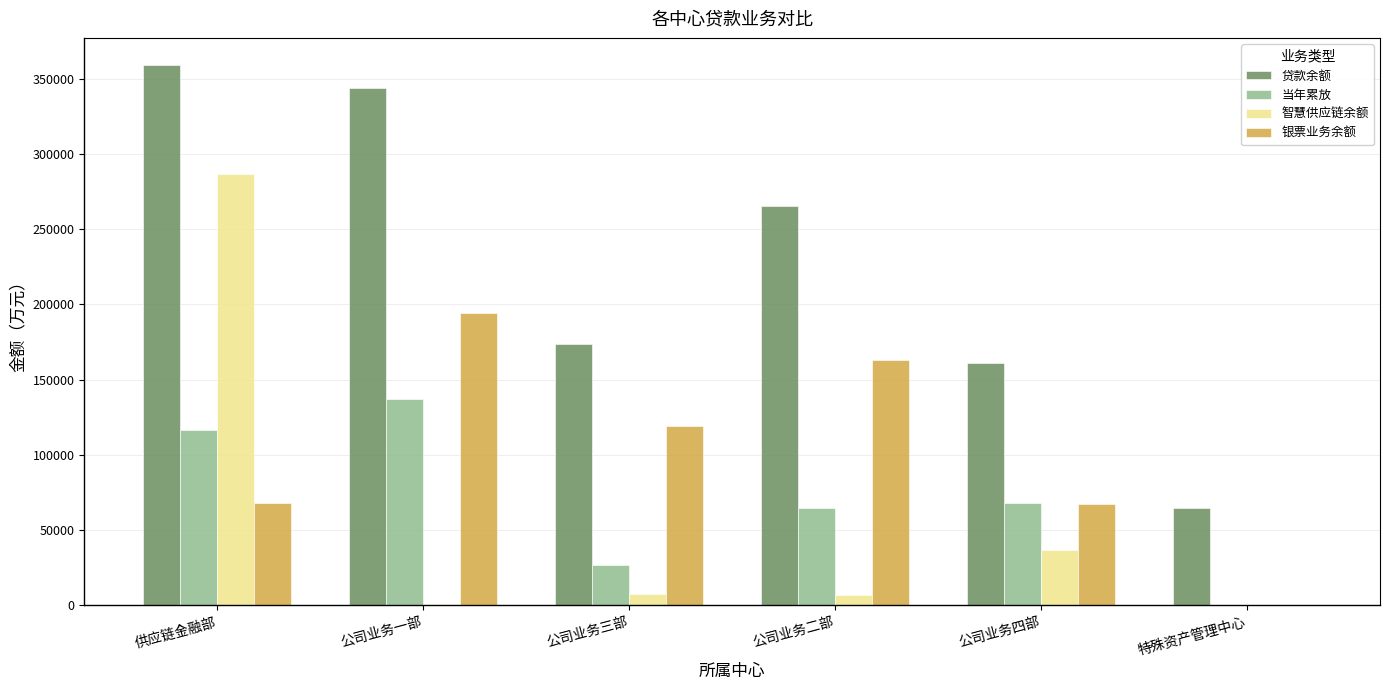

How many groups of bars are there?

6